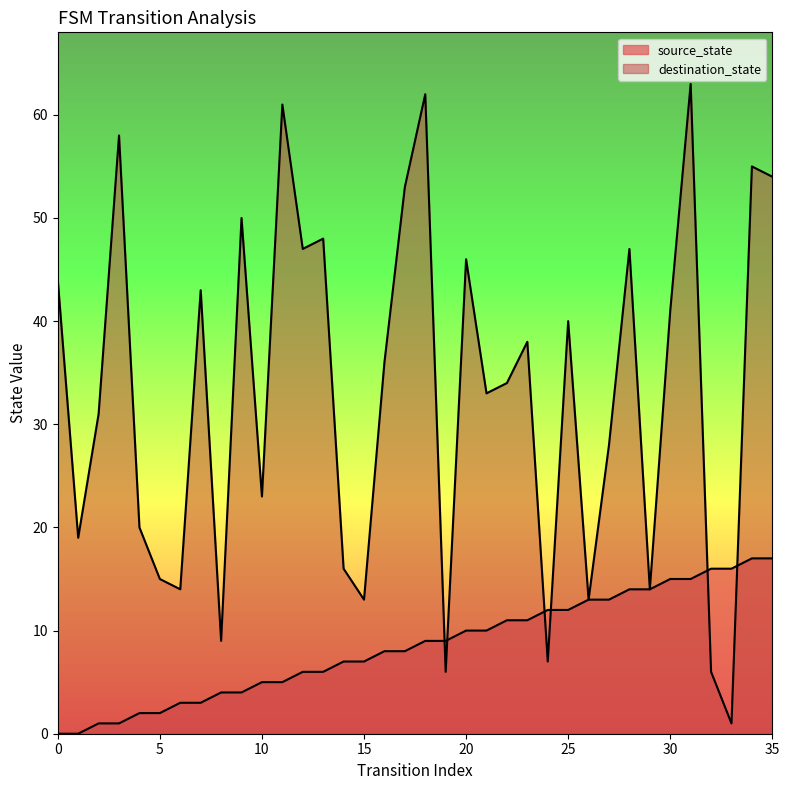

What is the difference between the highest and lowest values at 33?

15